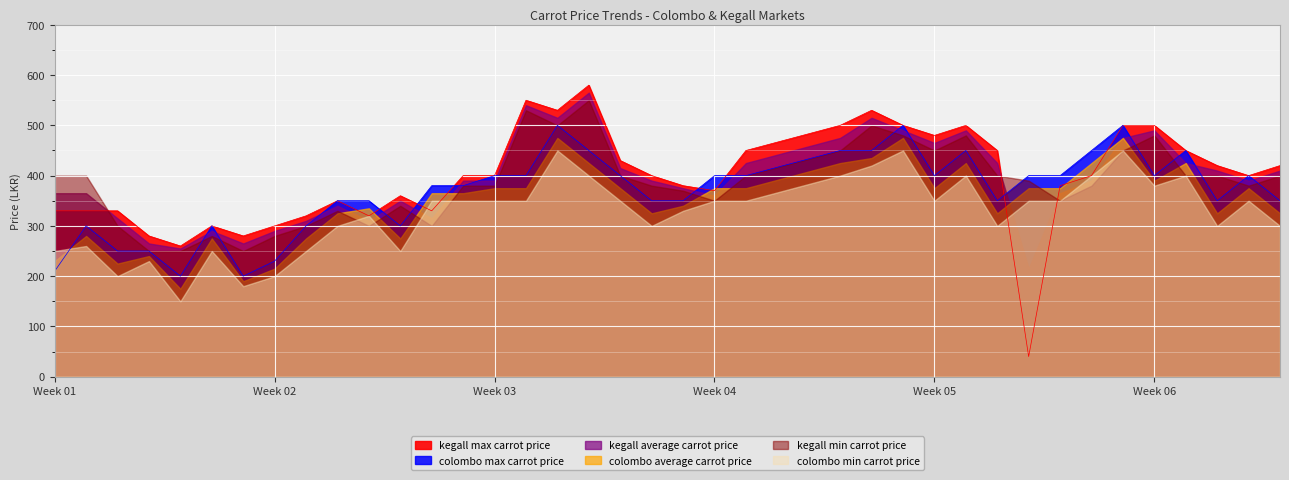

What is the value of the colombo min carrot price point at the 6th from the left?

250